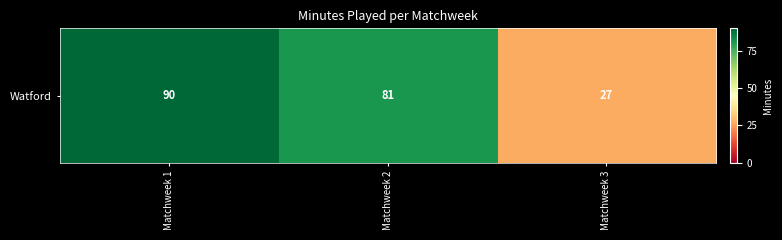

What is the sum of all values?

198